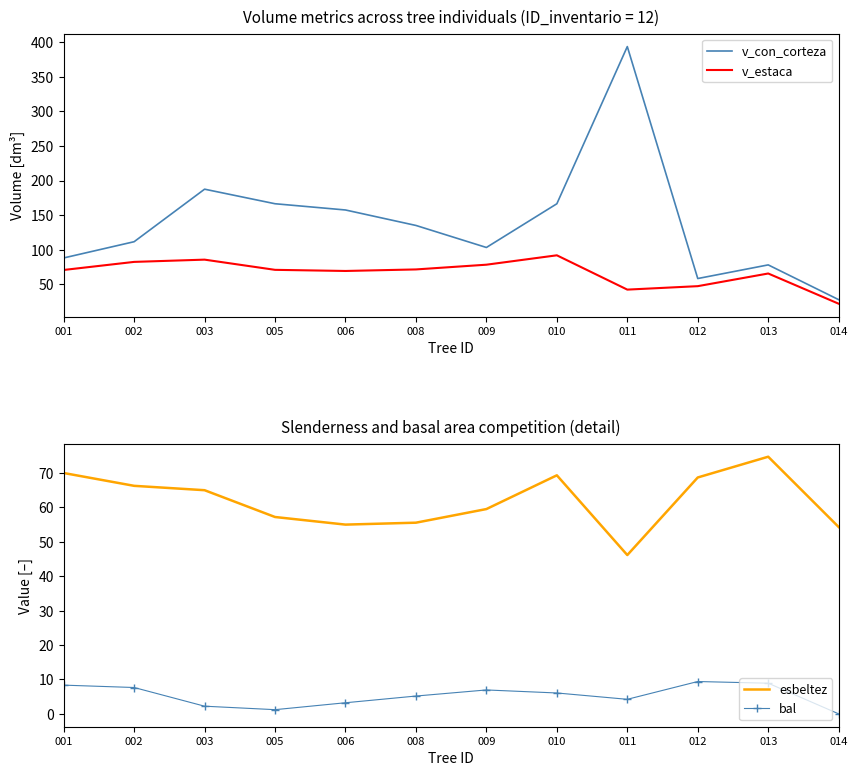

Is this an area chart (filled region under the line)?

No